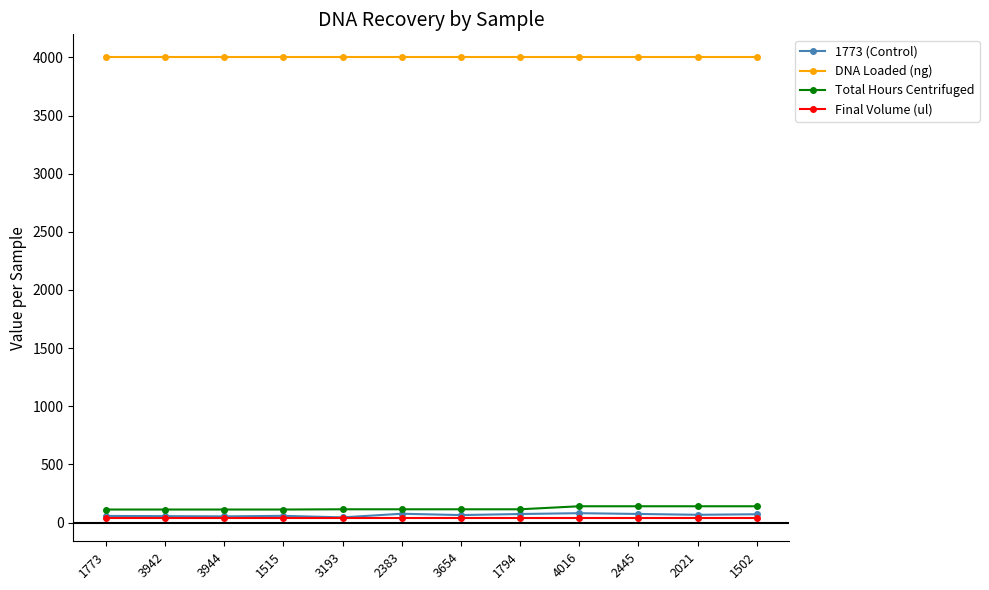

What is the sum of all Total Hours Centrifuged values?

1464.0